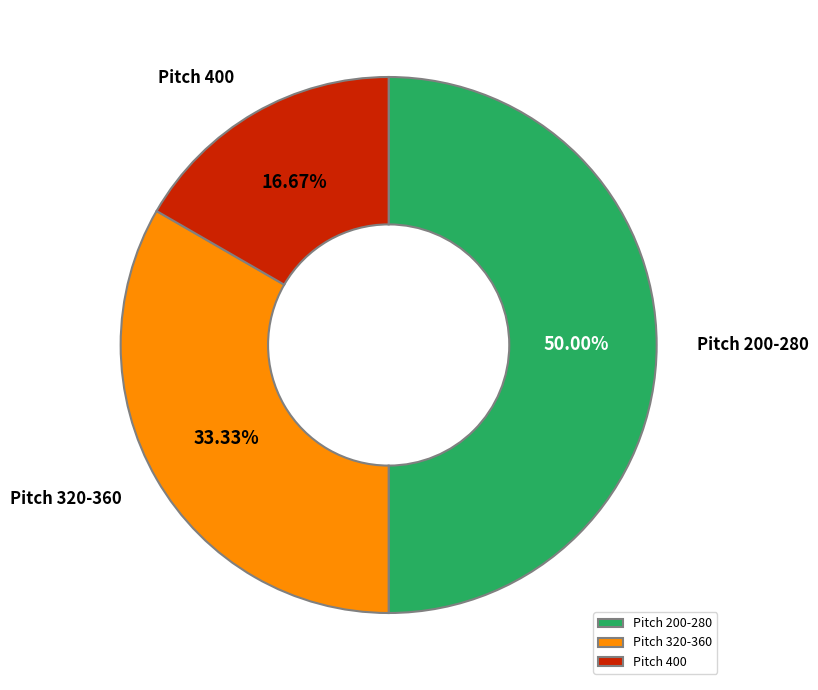

Which category has the smallest portion of the pie?

Pitch 400